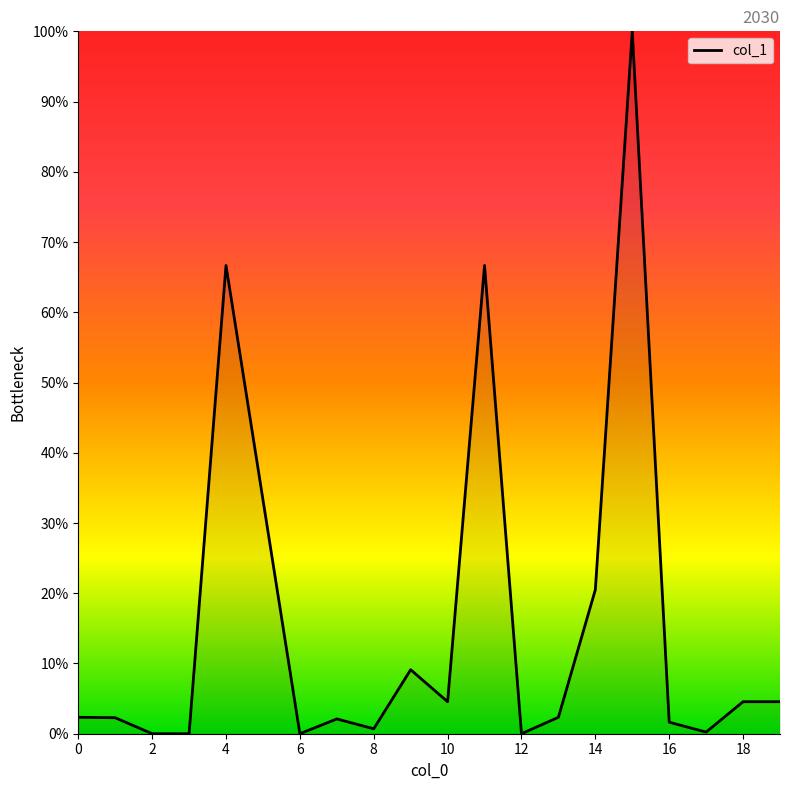

What is the difference between the maximum and minimum values?

100.0